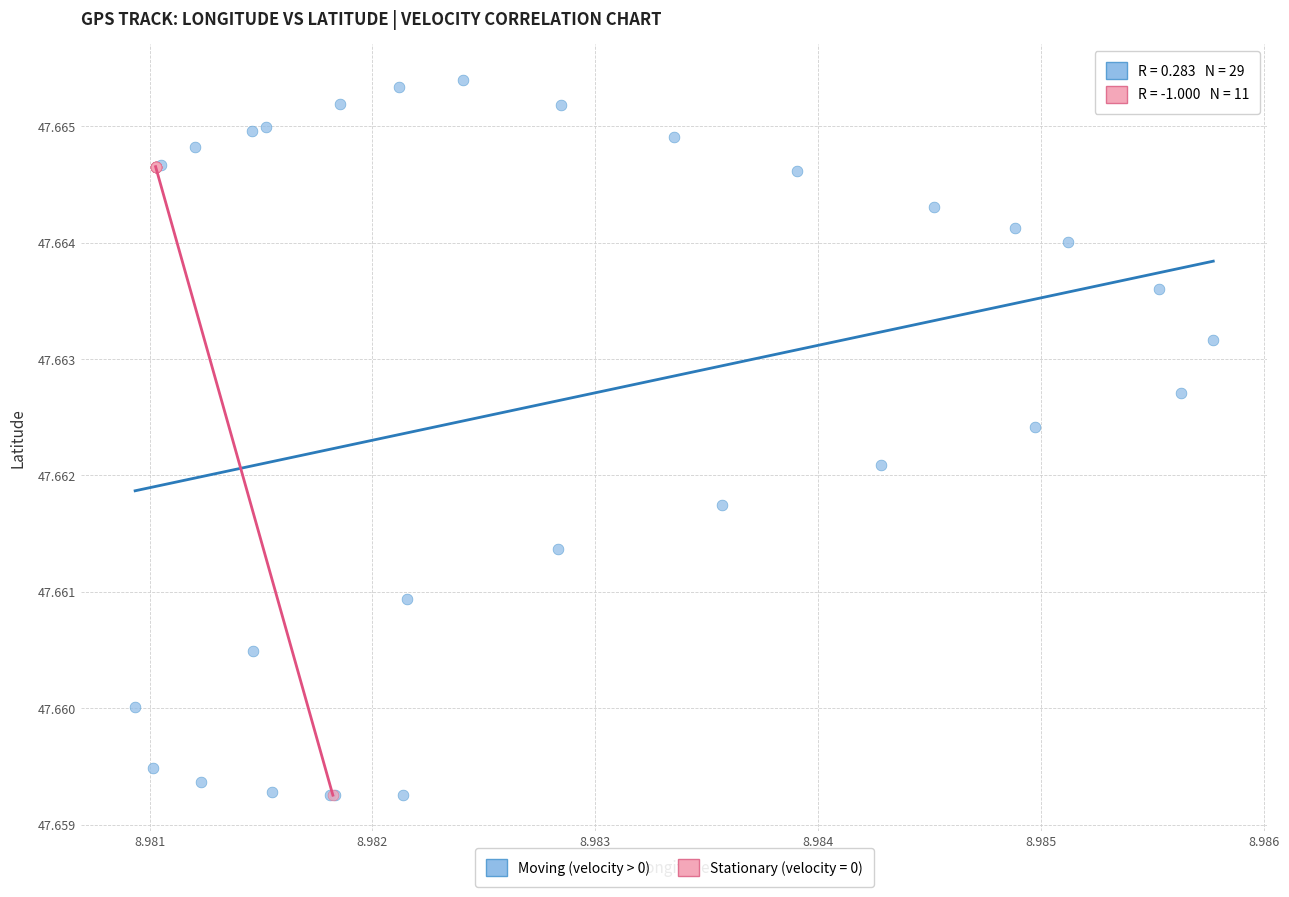

Which series reaches the maximum Y coordinate?

Moving (velocity > 0)